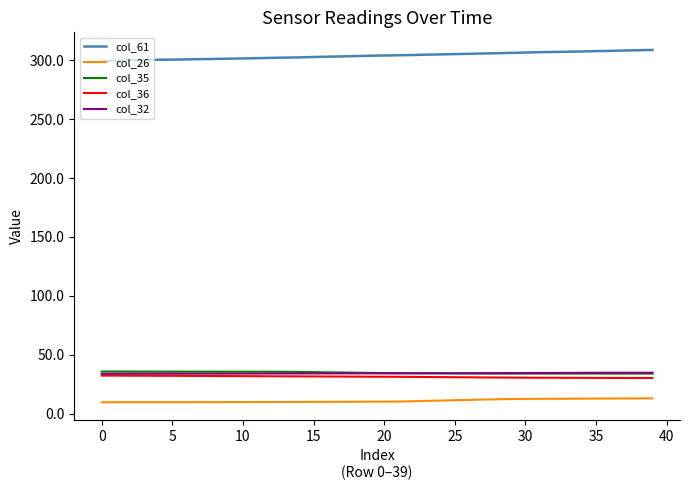

True or false: col_61 and col_32 cross at least once.

False